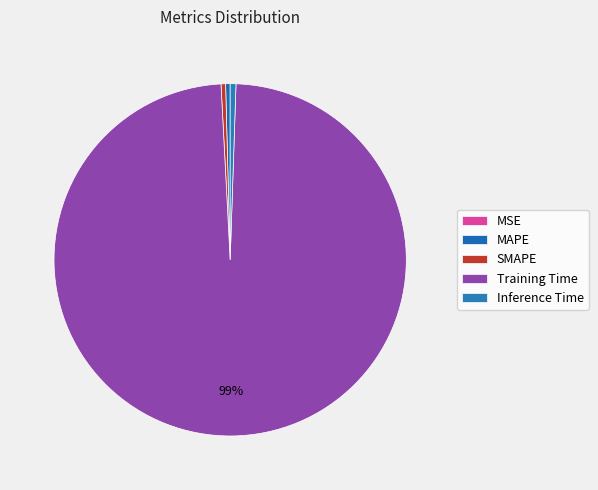

What is the largest slice in the pie chart?

Training Time